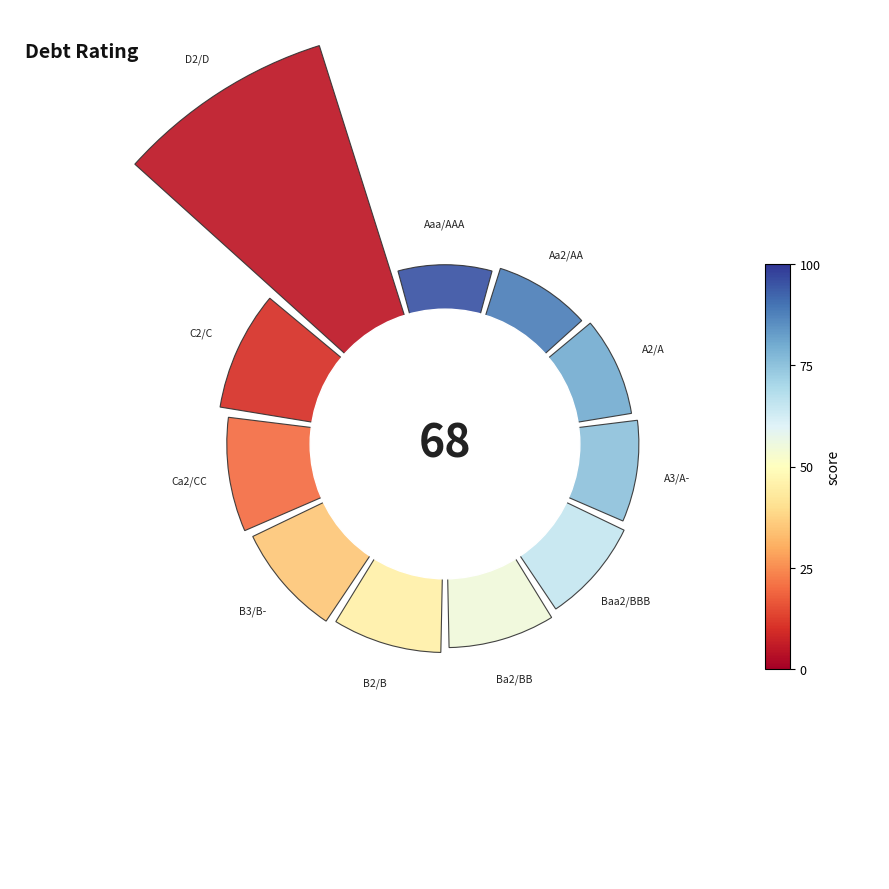

Is there any slice that represents more than half of the pie?

No